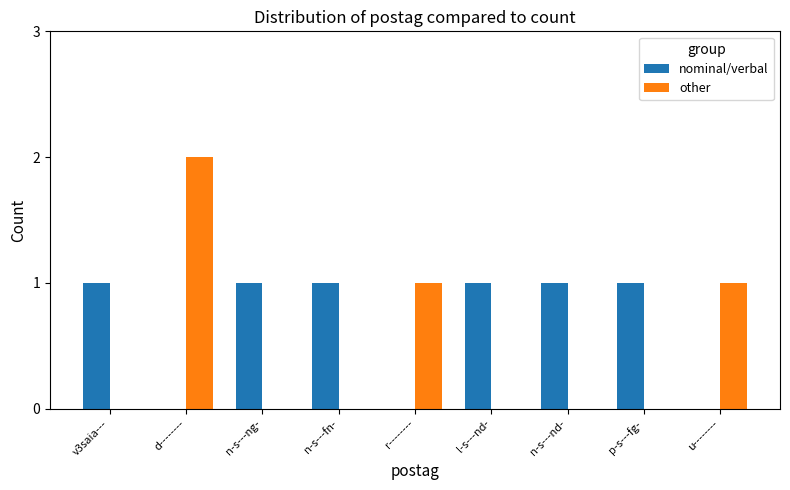

What is the sum of all nominal/verbal values?

6